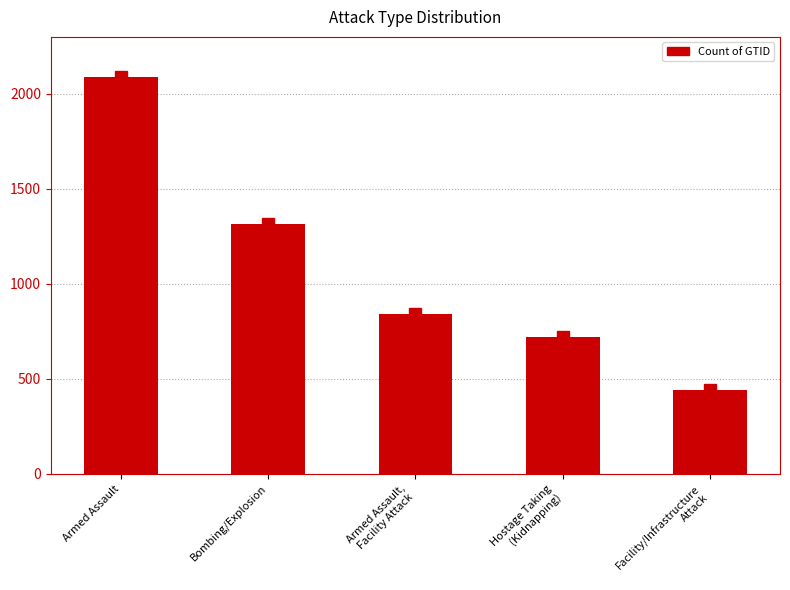

What is the average value?

1081